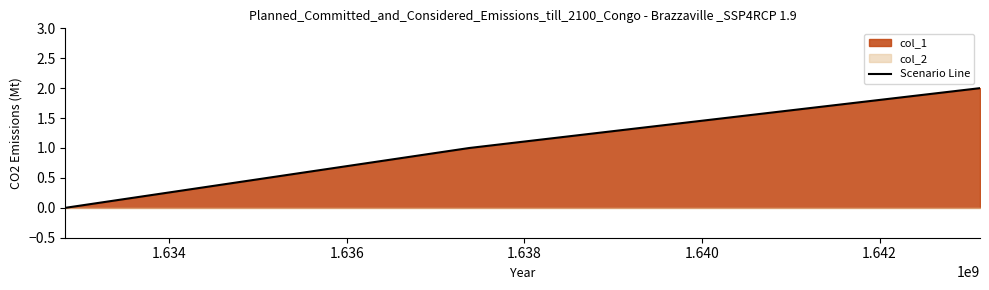

What is the difference between the maximum and minimum values?

2